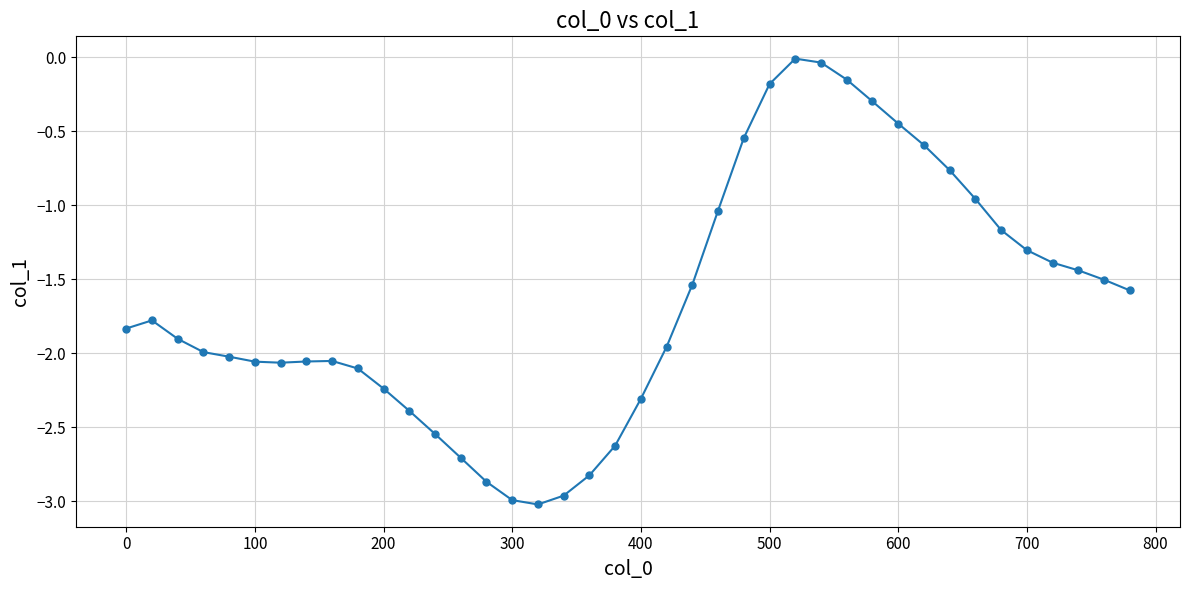

What is the value of the 3rd point from the left?

-1.9